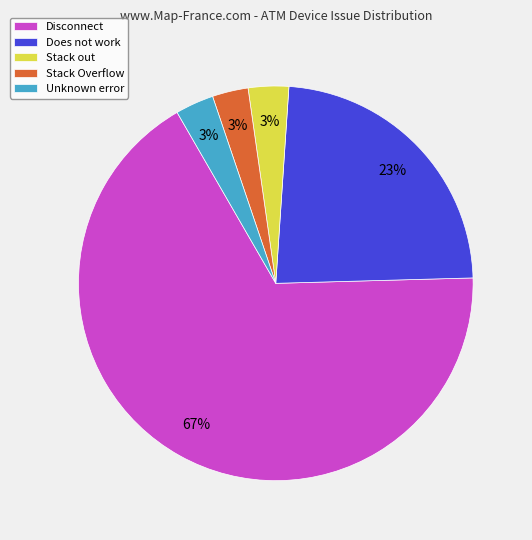

Combined, do Stack out and Stack Overflow account for over 50%?

No